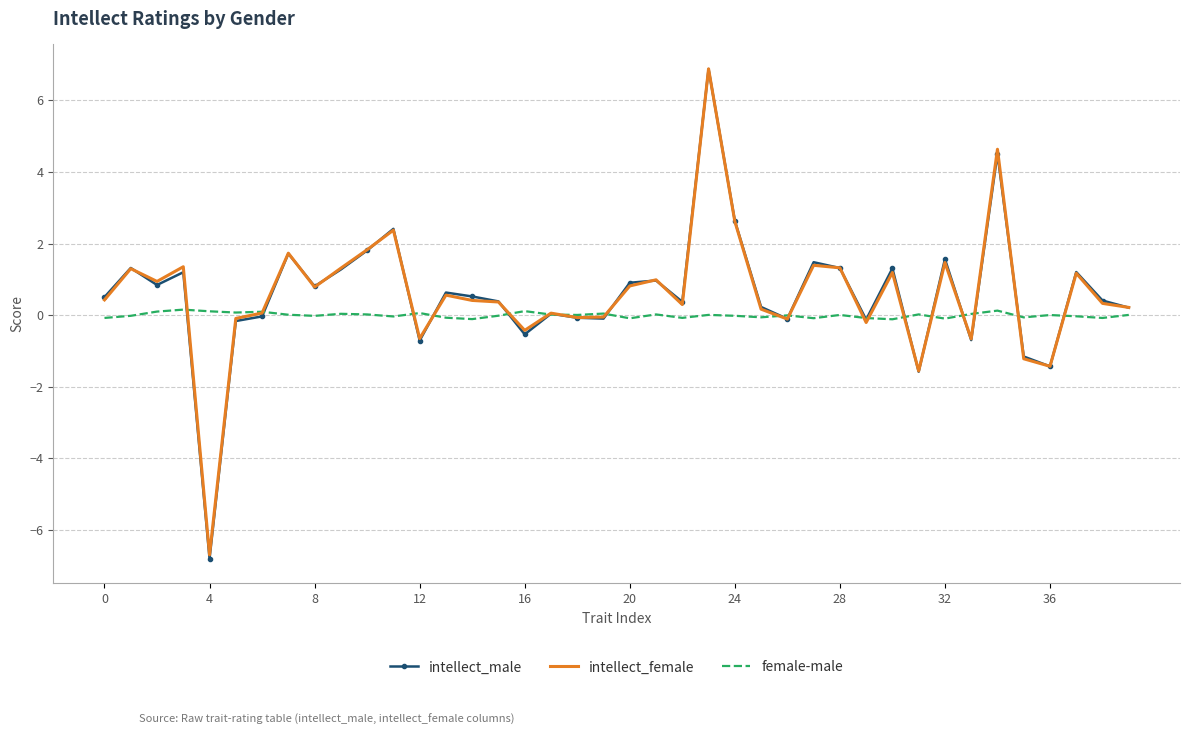

Which series has the largest range (max minus min)?

intellect_male